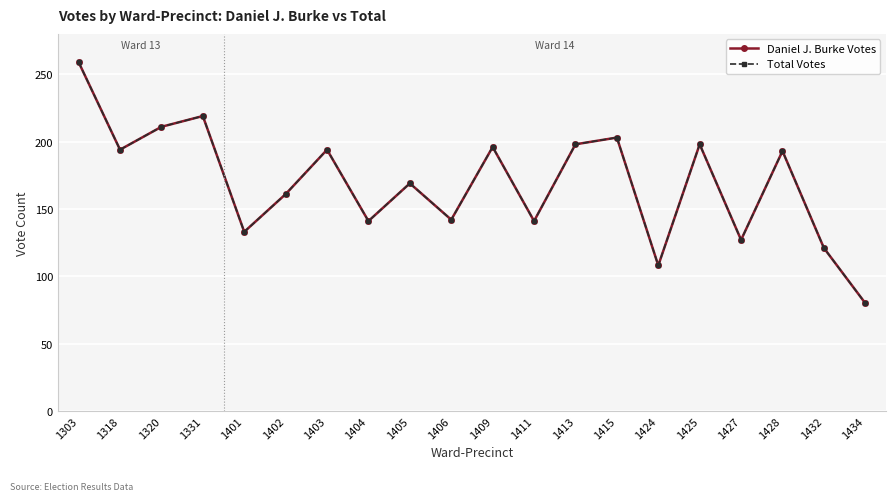

Between 1405 and 1411, which series saw the biggest shift?

Daniel J. Burke Votes